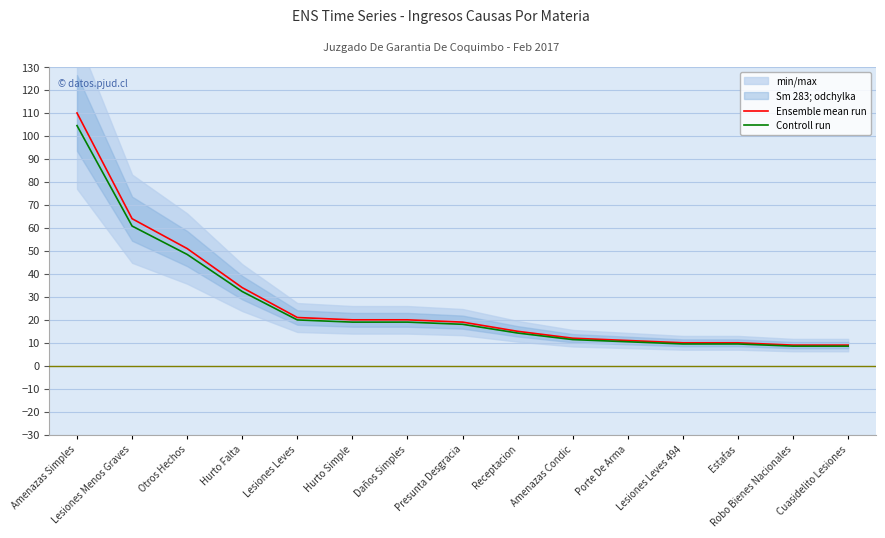

The value of Ensemble mean run at Daños Simples is 20.0. True or false?

True